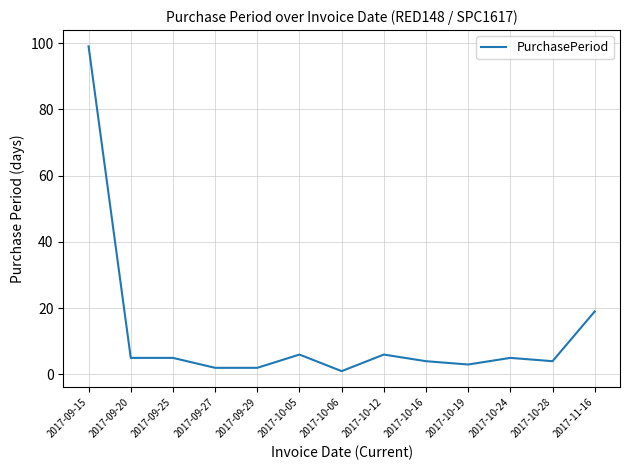

What position from the left is 2017-10-12?

8